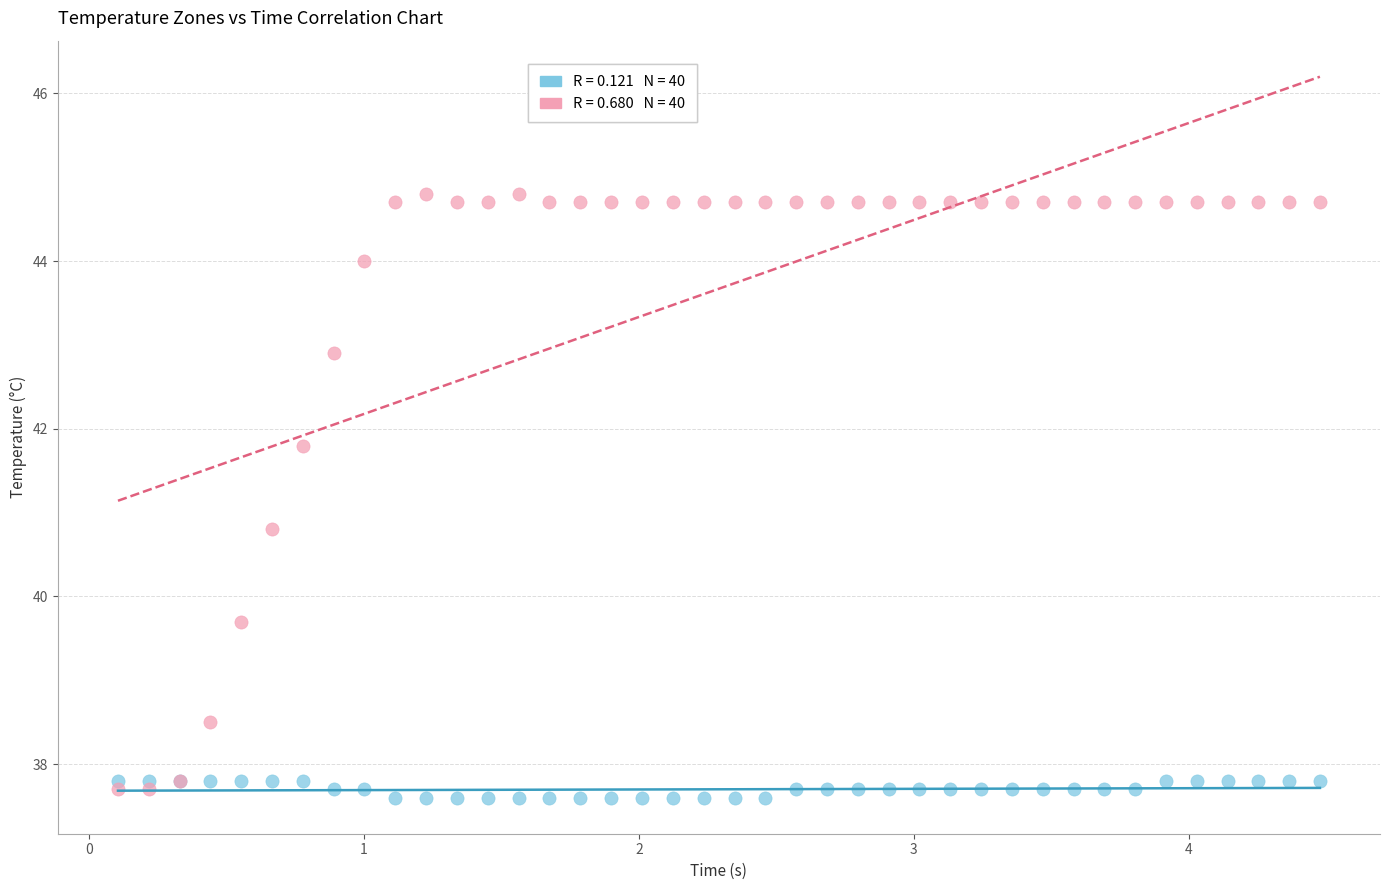

Across all series, what Y value is closest to 41?

40.8